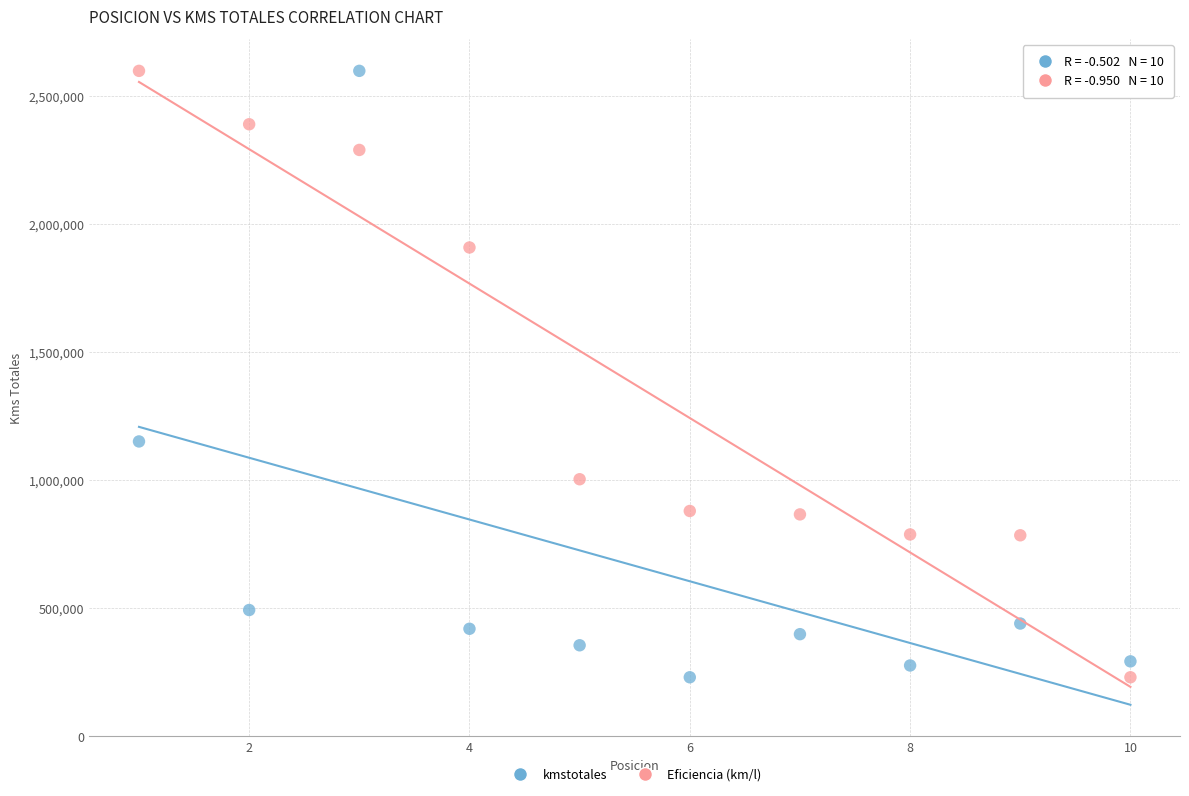

Across all data points, what is the range of X values (max minus min)?

9.0